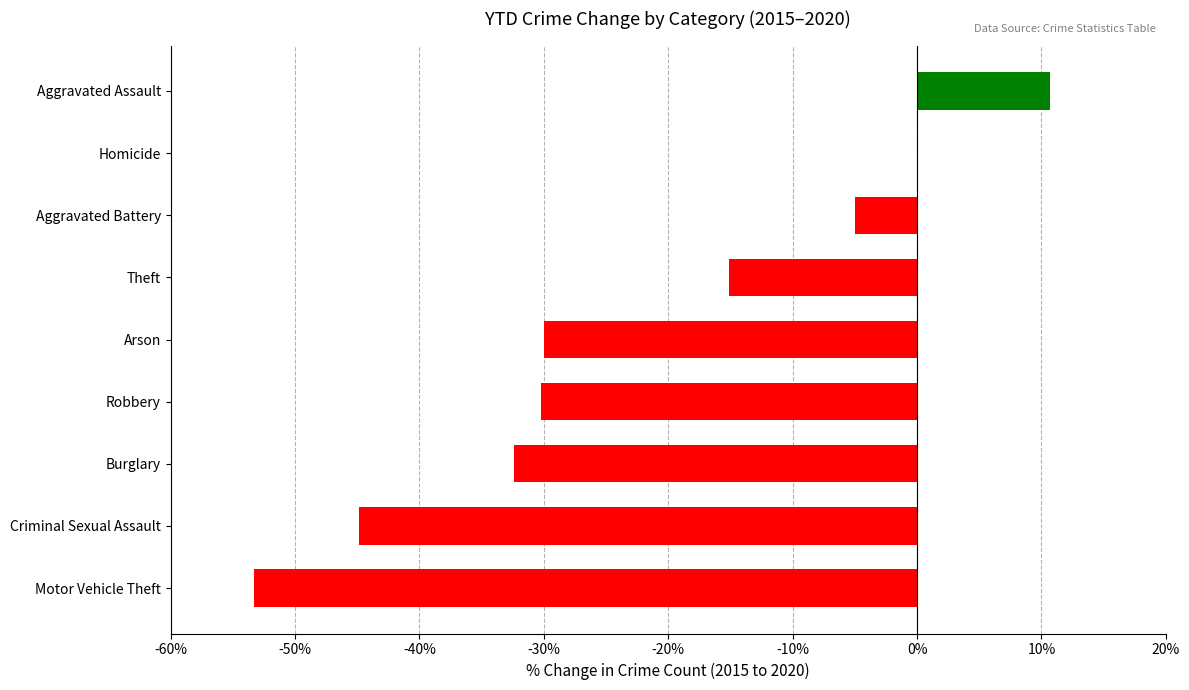

Is it true that the value at Robbery is -30.2?

True